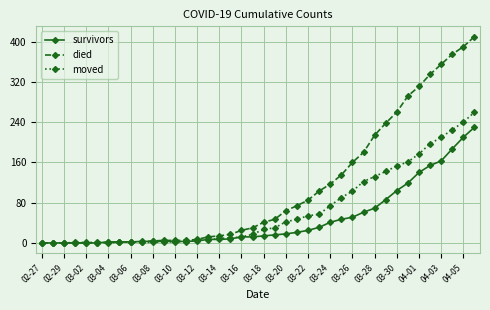

At how many categories does at least one series exceed 321?

5